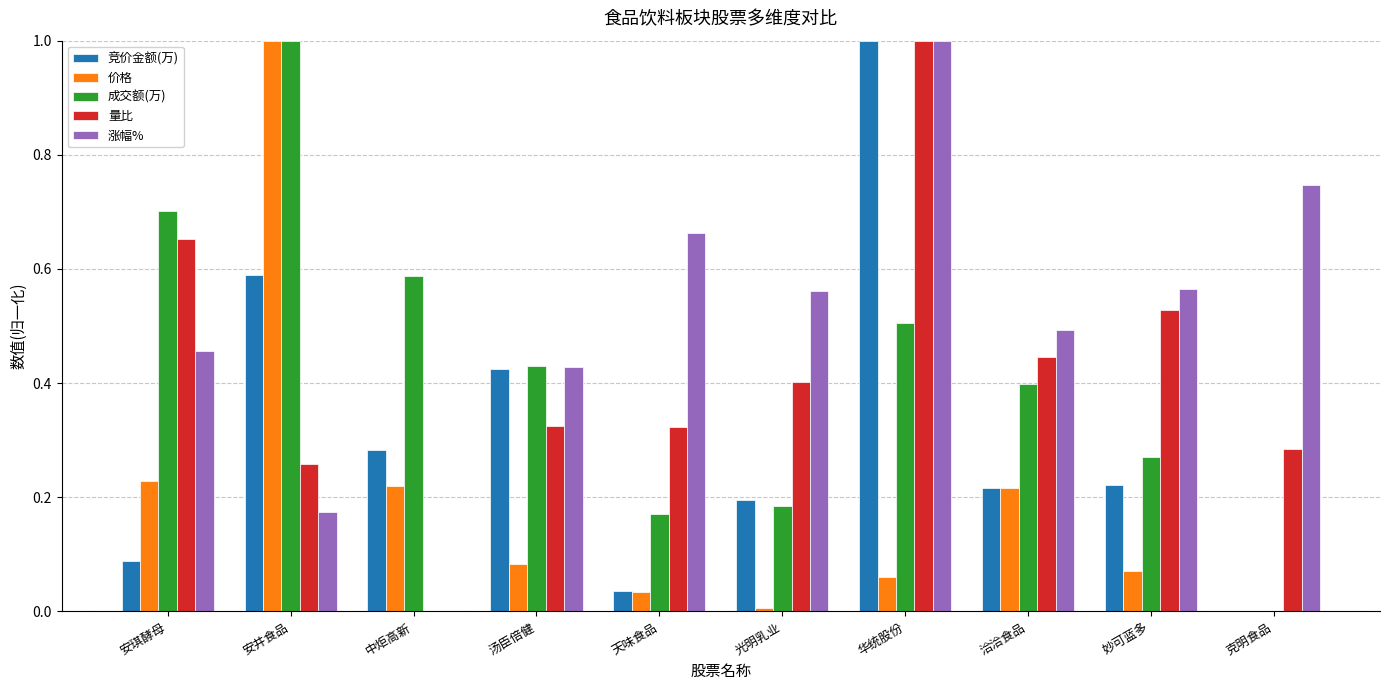

Which series changed the most between 安井食品 and 天味食品?

价格